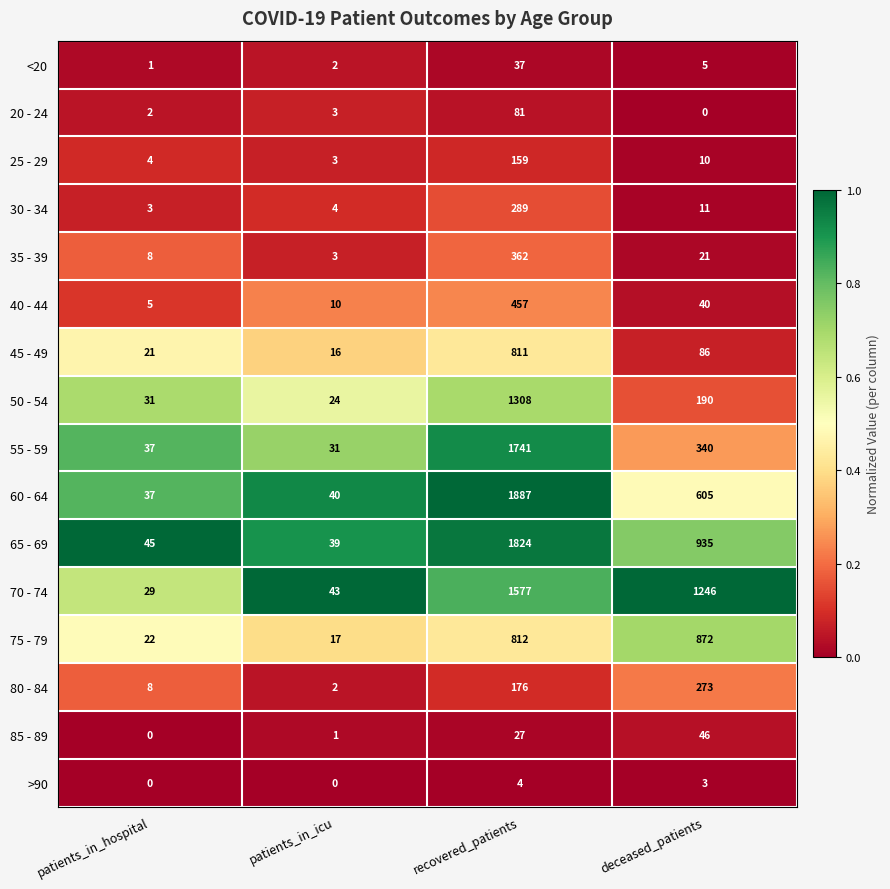

List the series in order of their peak value, lowest first.

>90, <20, 85 - 89, 20 - 24, 25 - 29, 80 - 84, 30 - 34, 35 - 39, 40 - 44, 45 - 49, 75 - 79, 50 - 54, 70 - 74, 55 - 59, 65 - 69, 60 - 64